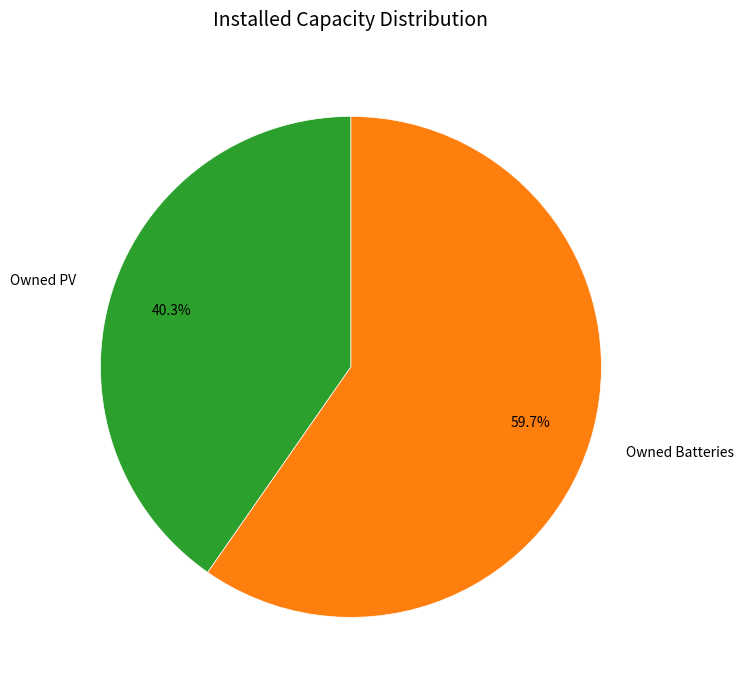

True or false: Owned Batteries accounts for 60% of the total.

True